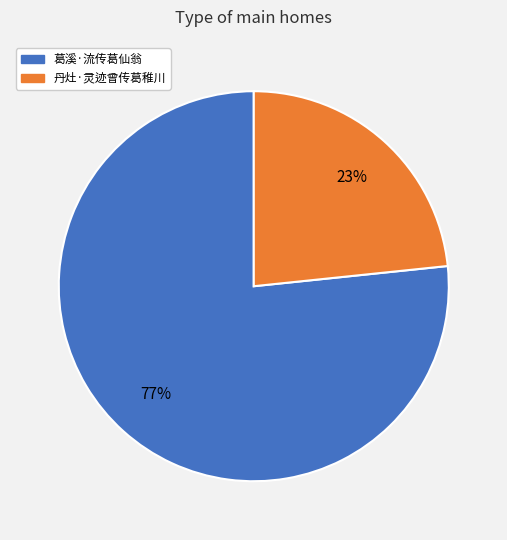

Which slice is the largest?

葛溪·流传葛仙翁